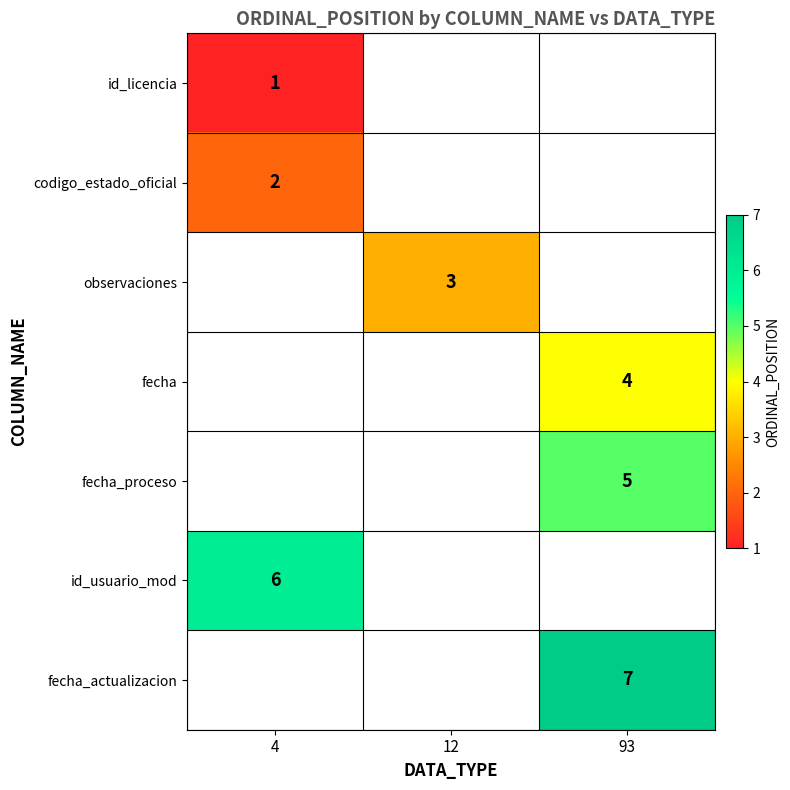

The value of codigo_estado_oficial at 4 is 1. True or false?

False